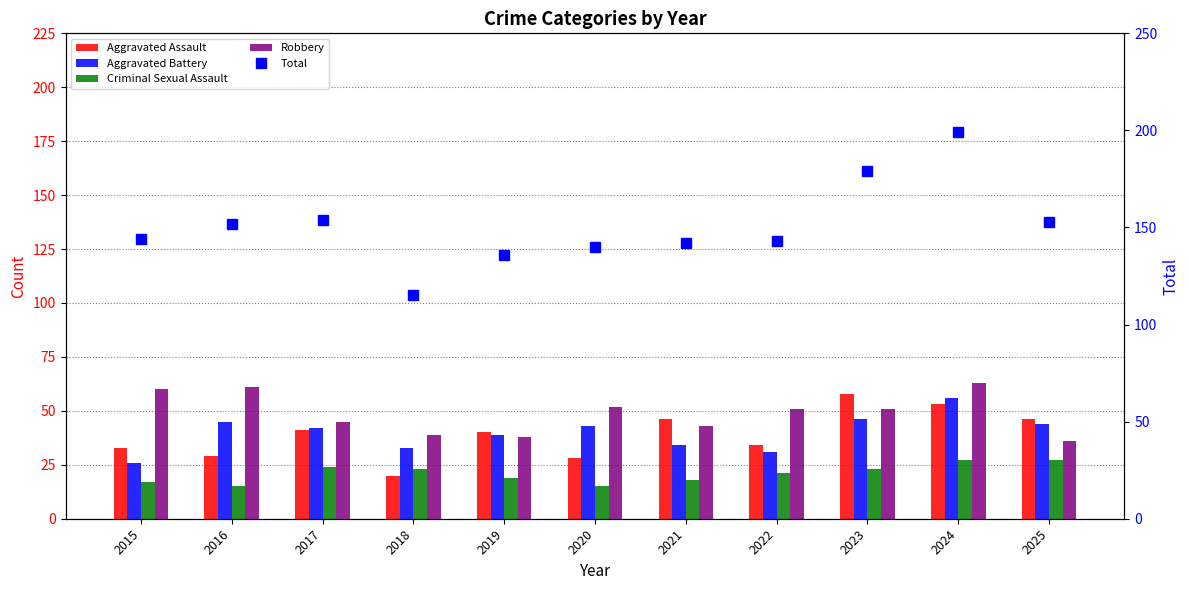

Reading left to right, extract all data points from this chart.

Aggravated Assault: 2015=33	2016=29	2017=41	2018=20	2019=40	2020=28	2021=46	2022=34	2023=58	2024=53	2025=46
Aggravated Battery: 2015=26	2016=45	2017=42	2018=33	2019=39	2020=43	2021=34	2022=31	2023=46	2024=56	2025=44
Criminal Sexual Assault: 2015=17	2016=15	2017=24	2018=23	2019=19	2020=15	2021=18	2022=21	2023=23	2024=27	2025=27
Robbery: 2015=60	2016=61	2017=45	2018=39	2019=38	2020=52	2021=43	2022=51	2023=51	2024=63	2025=36
Total: 2015=144	2016=152	2017=154	2018=115	2019=136	2020=140	2021=142	2022=143	2023=179	2024=199	2025=153